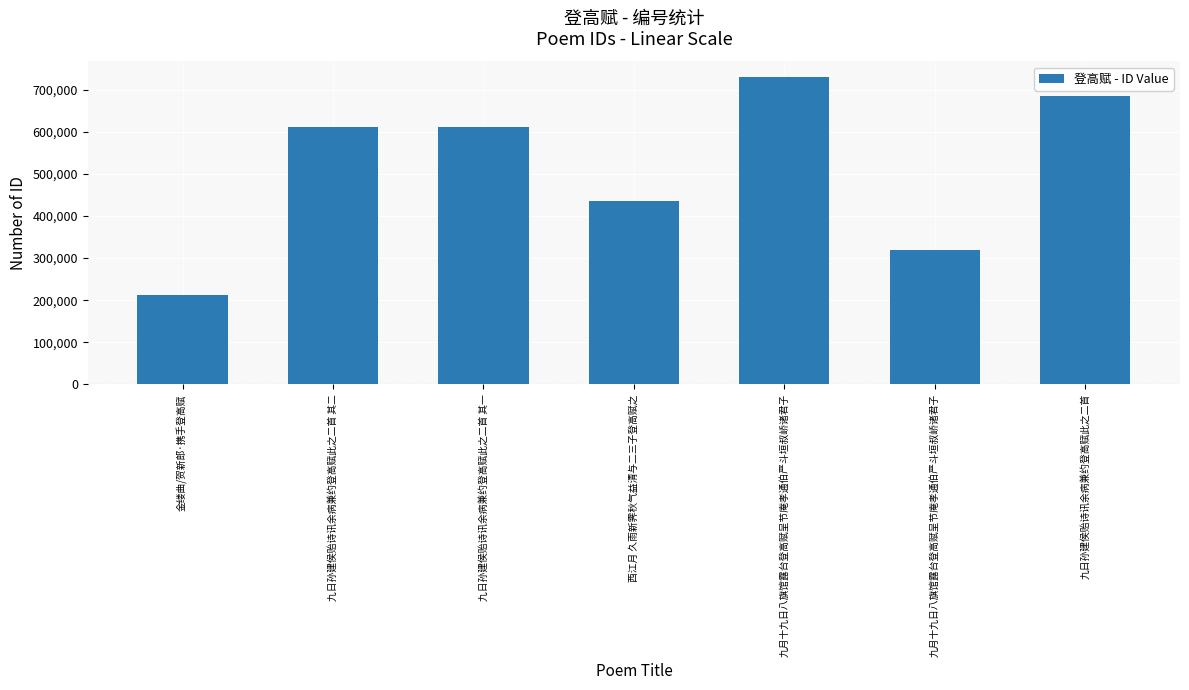

Read the value at 西江月 久雨新霁秋气益清与二三子登高赋之, to the nearest 100.

434500